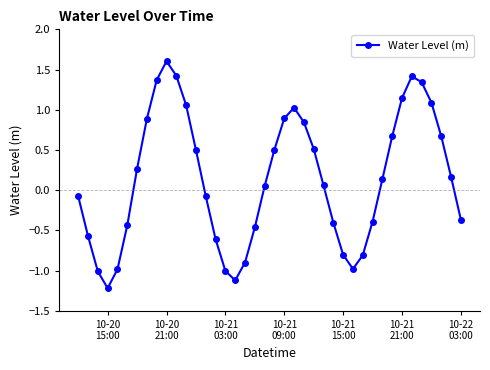

What is the maximum value shown in the chart?

1.6